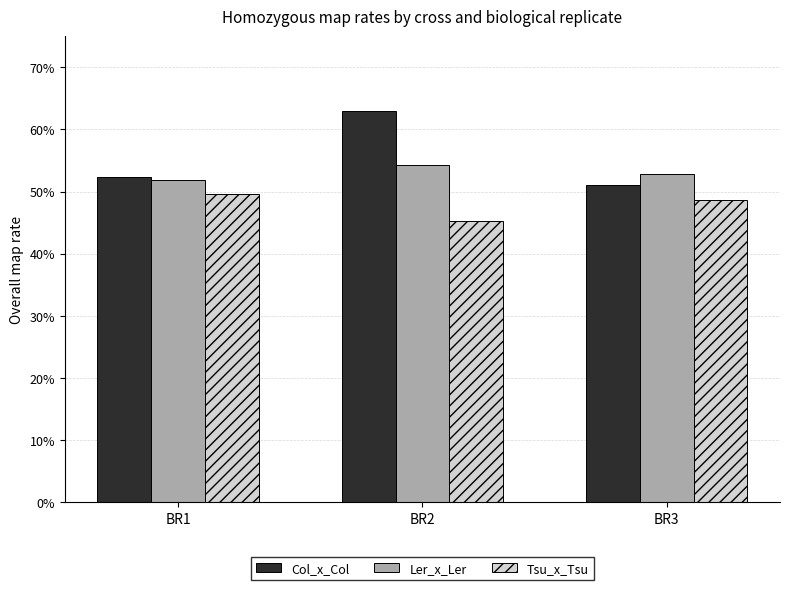

The value of Ler_x_Ler at BR3 is 0.8. True or false?

False